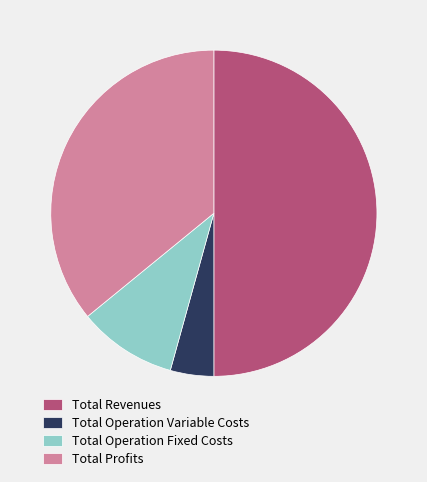

Is it true that Total Profits is 49% of the pie?

False